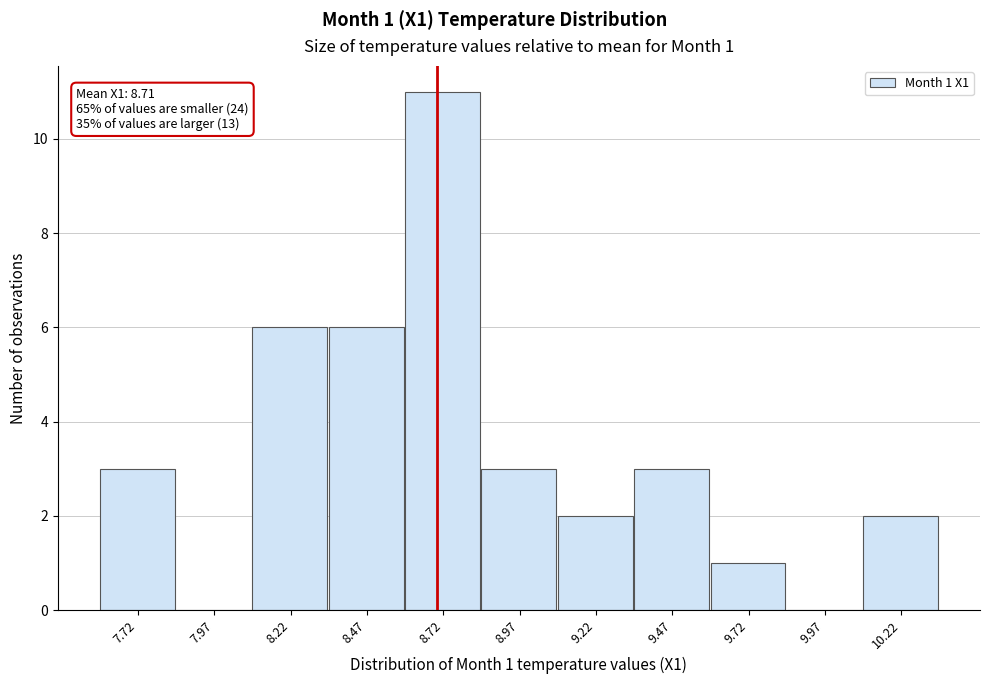

Over which range of the x-axis is the bar tallest?

8.60 to 8.85